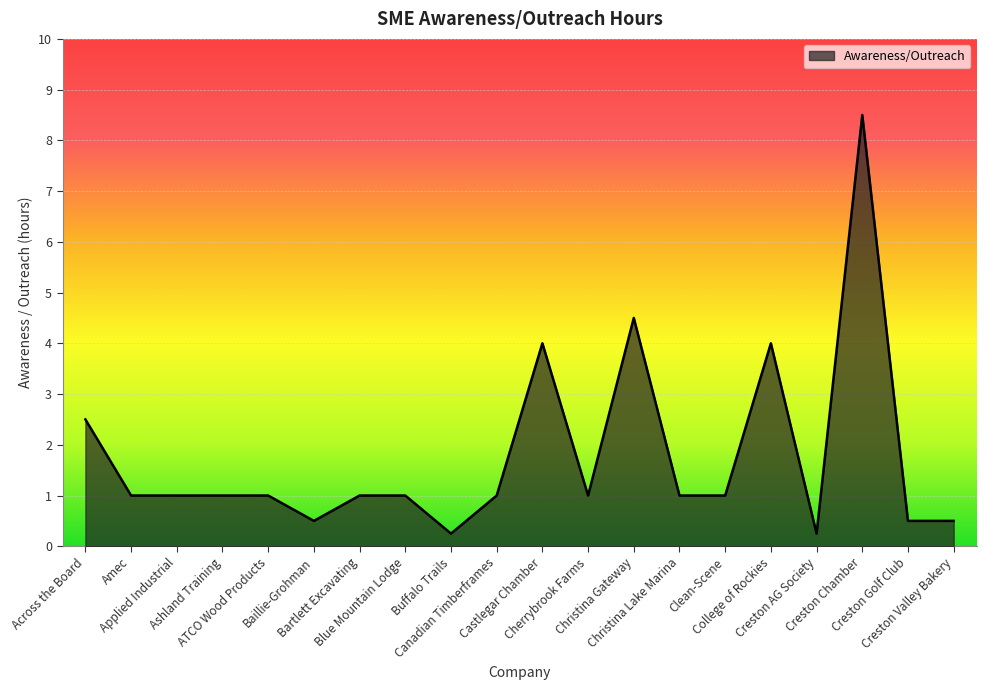

What is the maximum value shown in the chart?

8.5